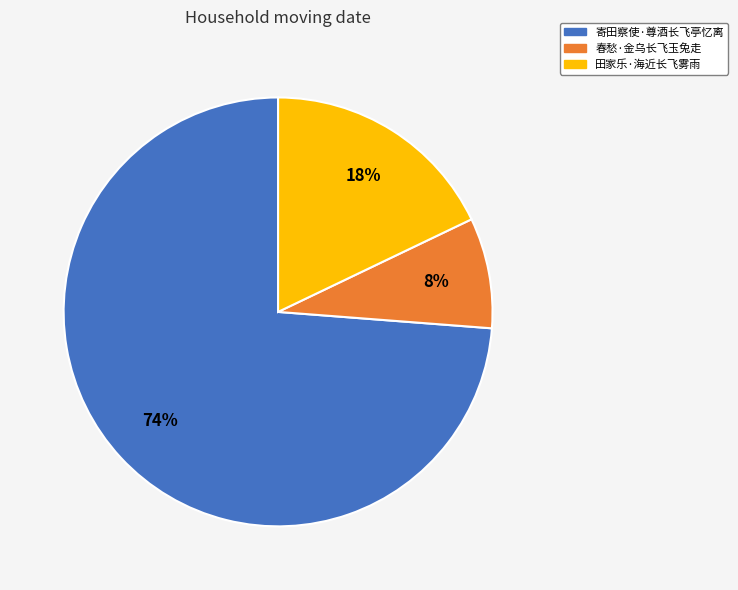

To the nearest percent, what is the average slice percentage?

33%